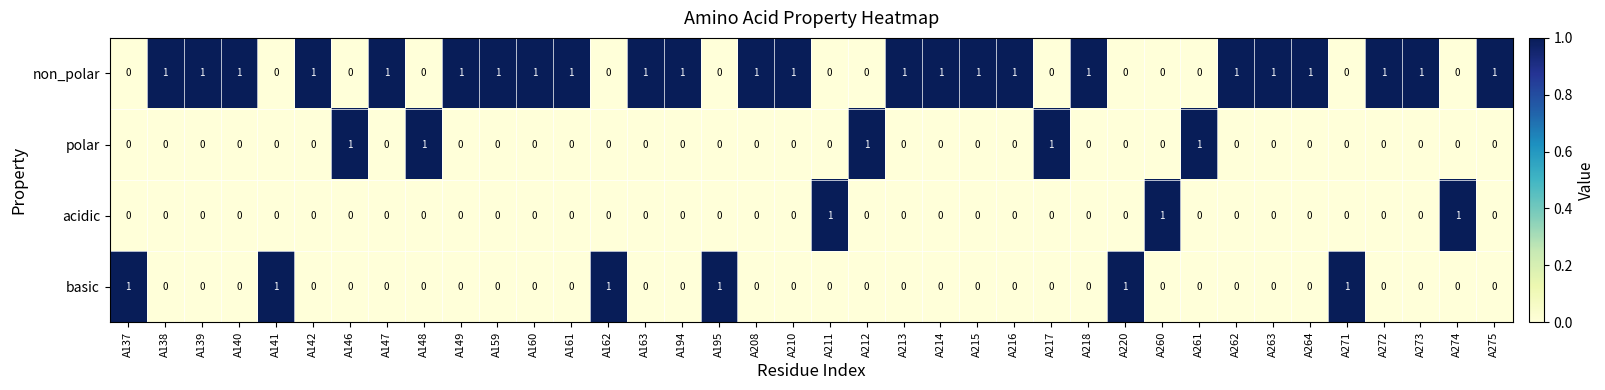

At how many categories does at least one series exceed 0?

38